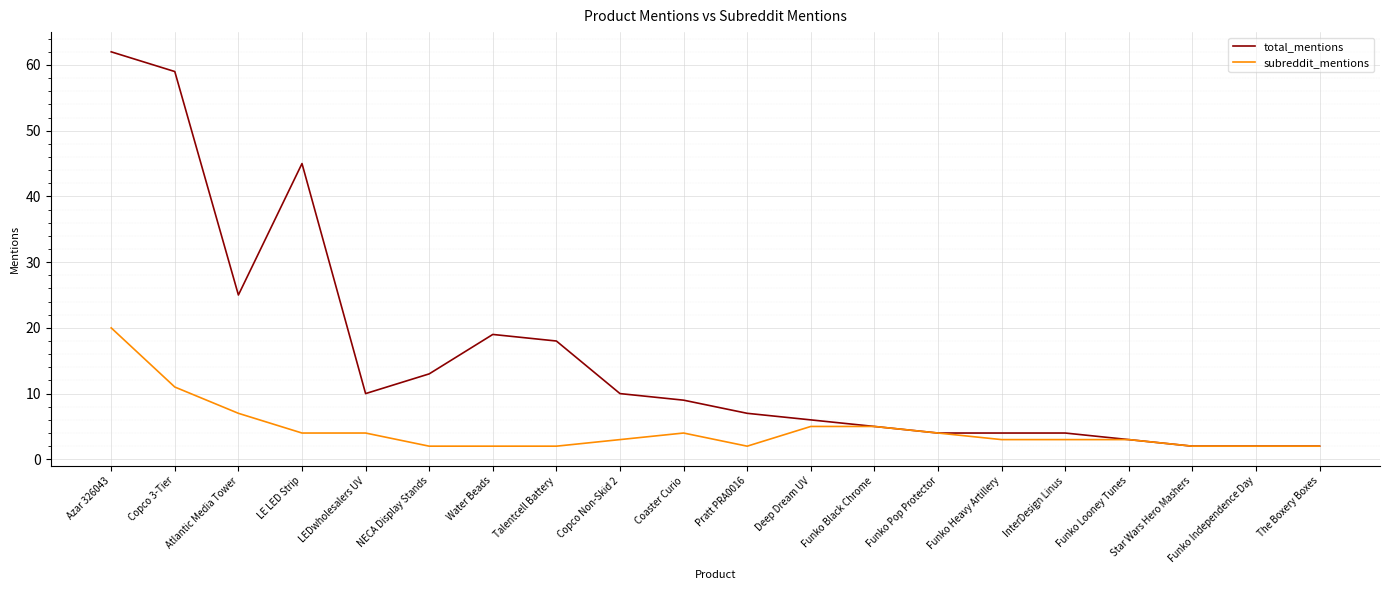

At which category does the chart reach its peak across all series?

Azar 326043